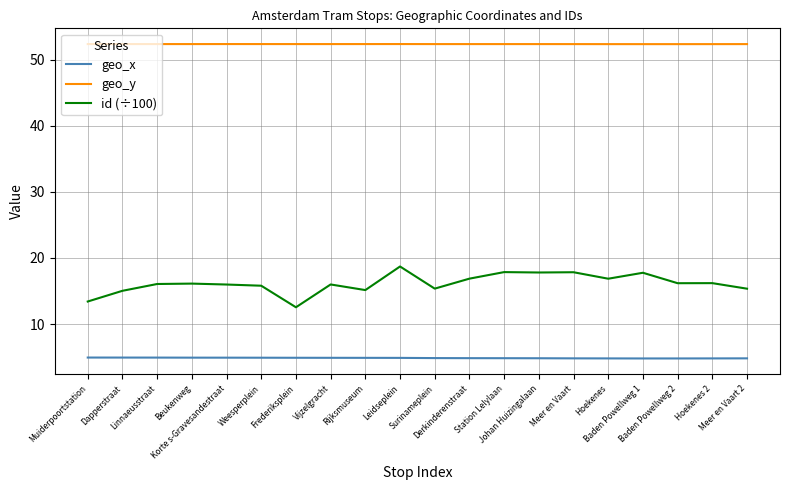

The geo_x series shows 2.0 at Beukenweg. True or false?

False